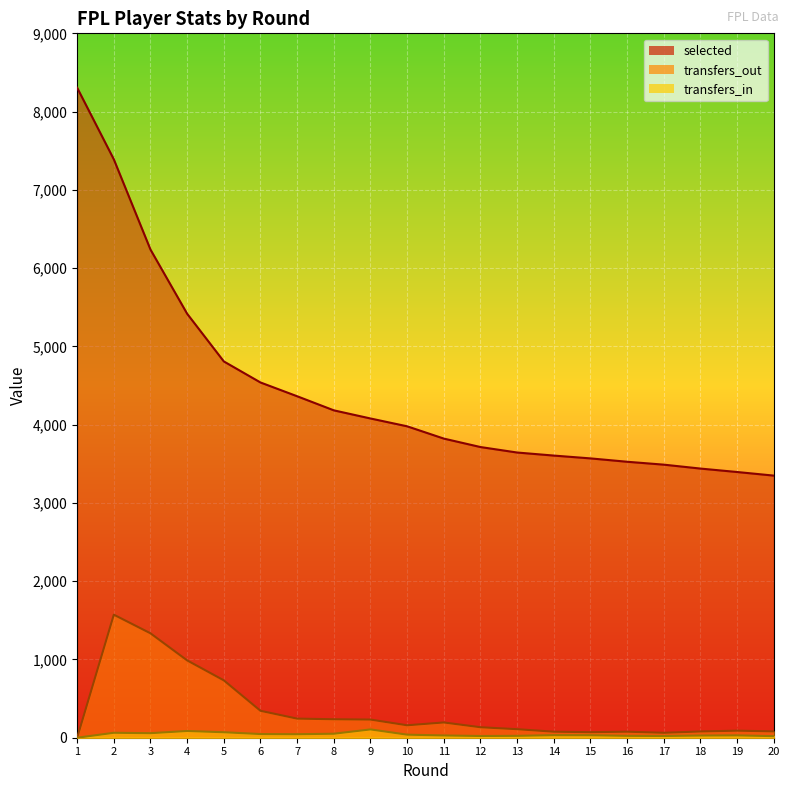

What is the greatest value displayed?

8305